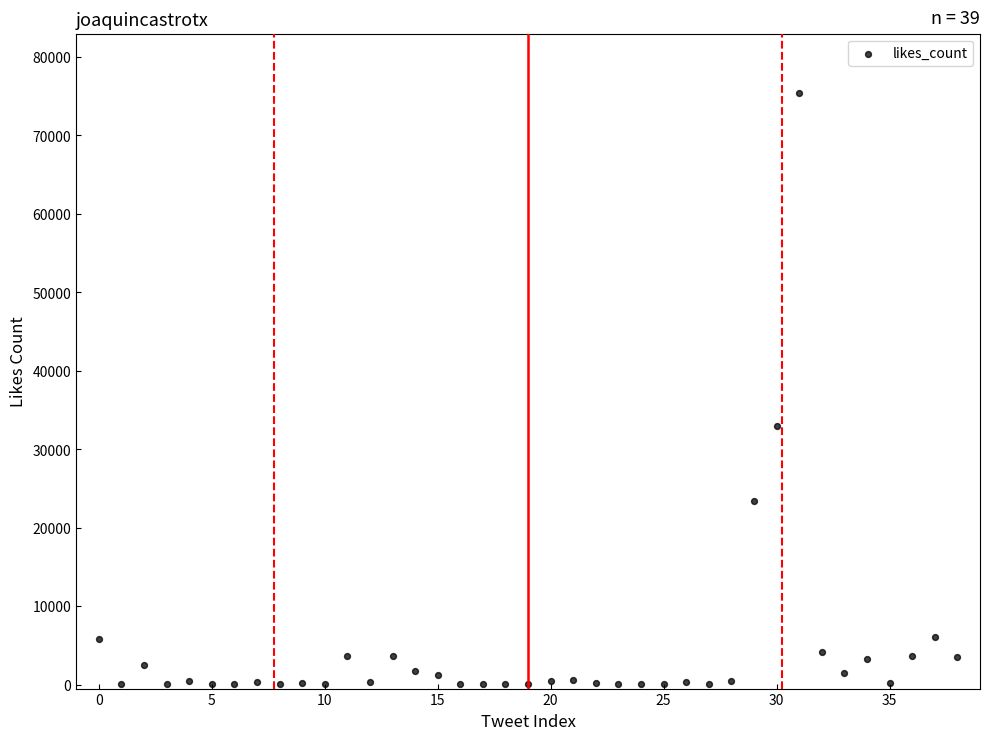

What is the range of Y values (max minus min)?

75394